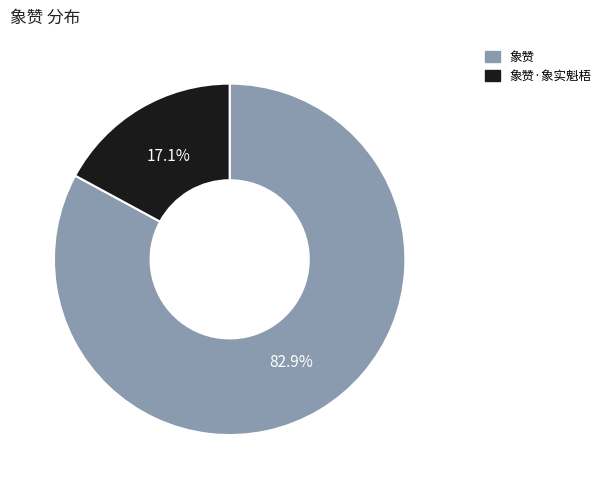

To the nearest percent, what is the combined percentage of 象赞 and 象赞·象实魁梧?

100%